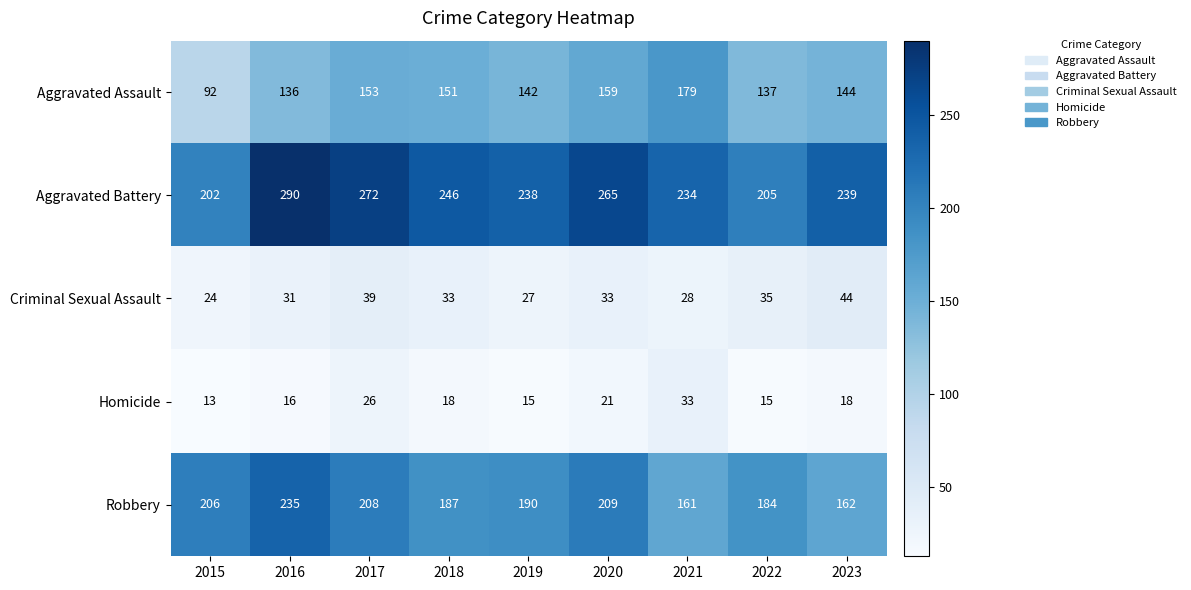

Between 2022 and 2023, which series saw the biggest shift?

Aggravated Battery